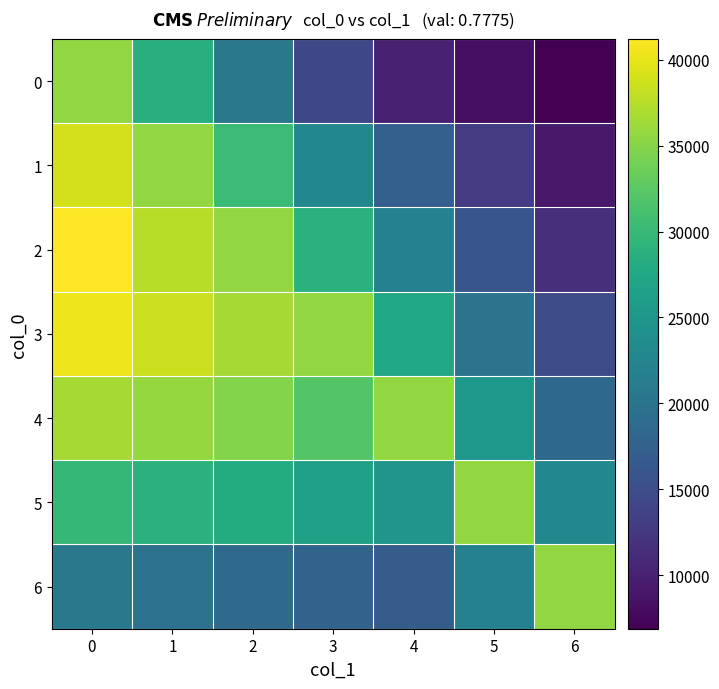

What is the difference between the highest and lowest values at 4?

25539.8